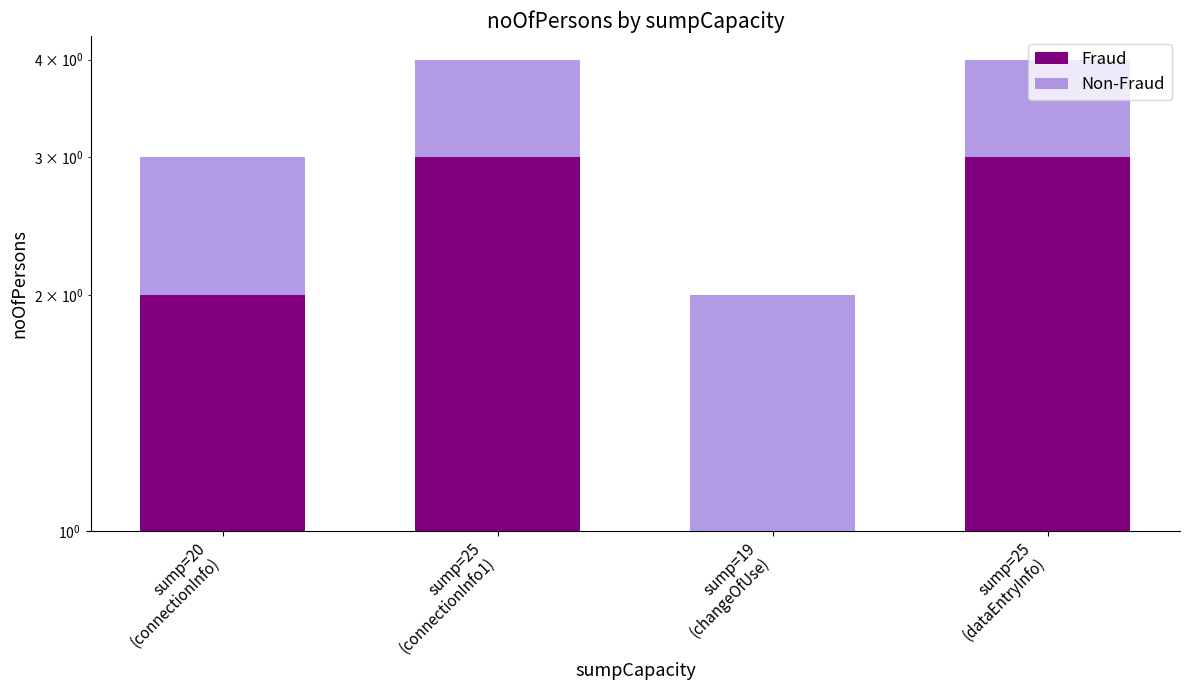

What is the difference between the Fraud values at sump=20
(connectionInfo) and sump=19
(changeOfUse)?

1